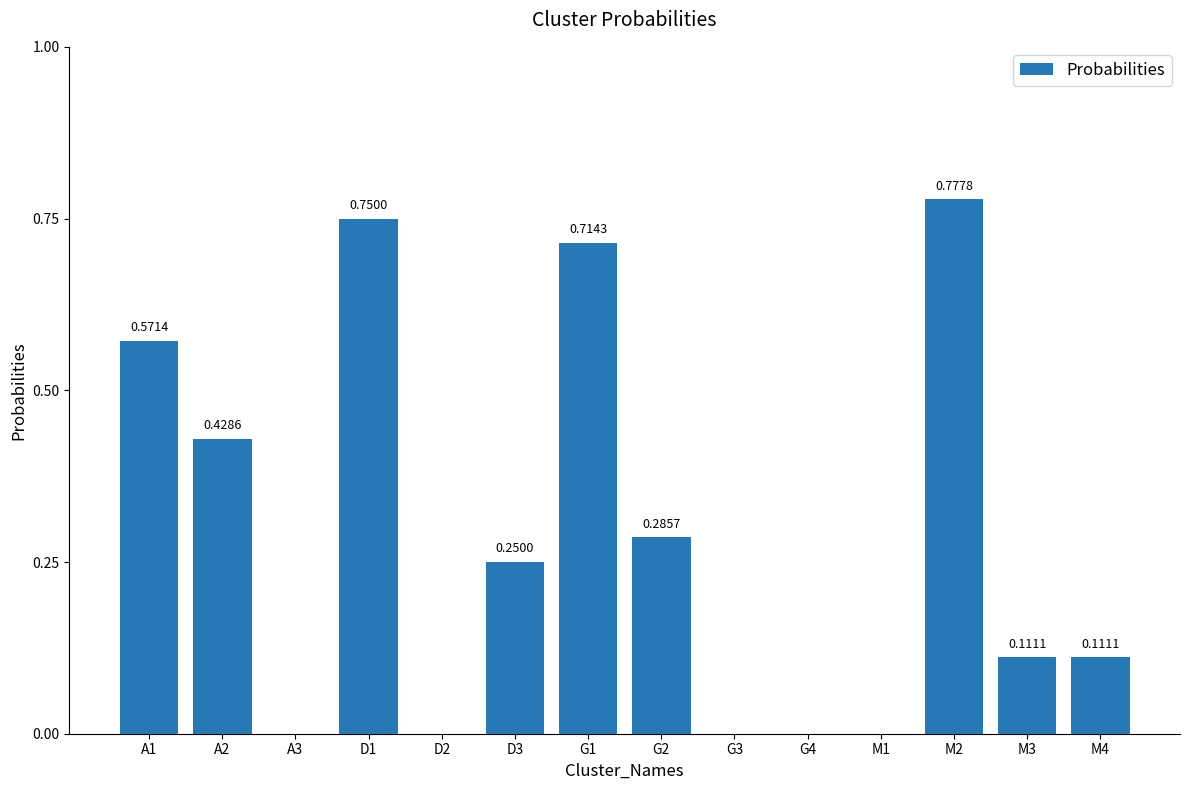

Are the bars horizontal?

No